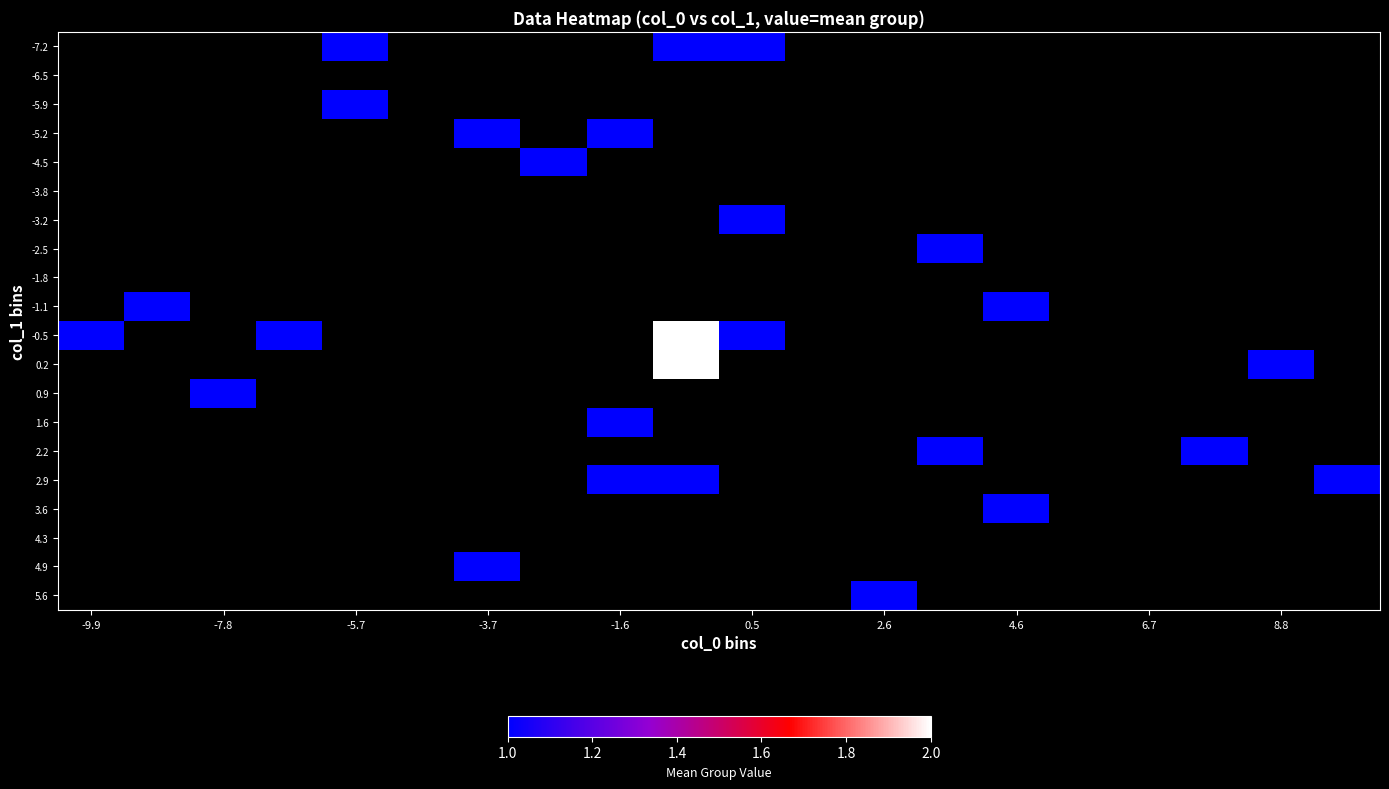

How many values in 0.9 are above zero?

1